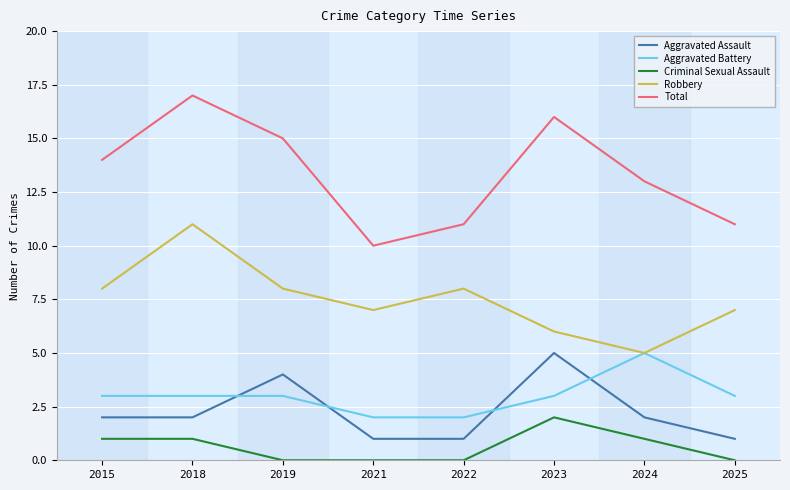

What is the difference between the second highest and second lowest values in the Criminal Sexual Assault series?

1